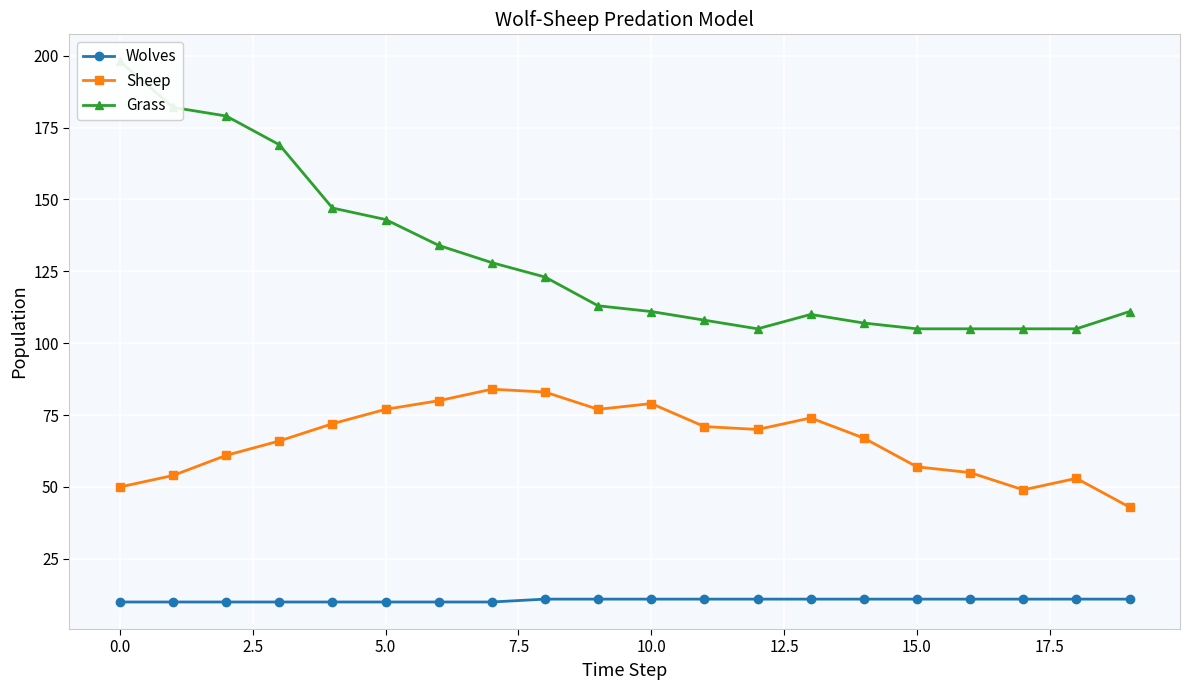

At which label does Sheep reach its minimum?

19